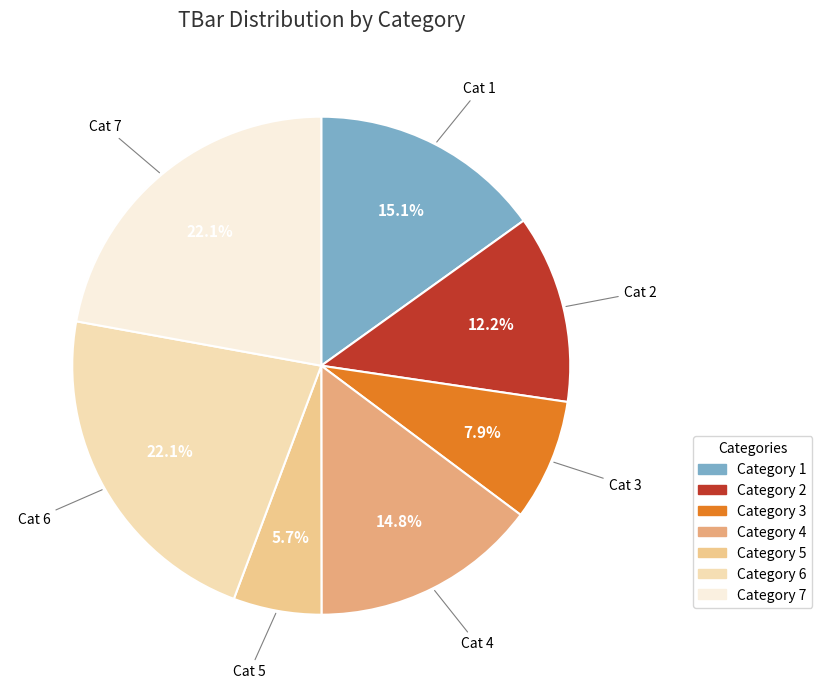

How many segments does this pie chart have?

7